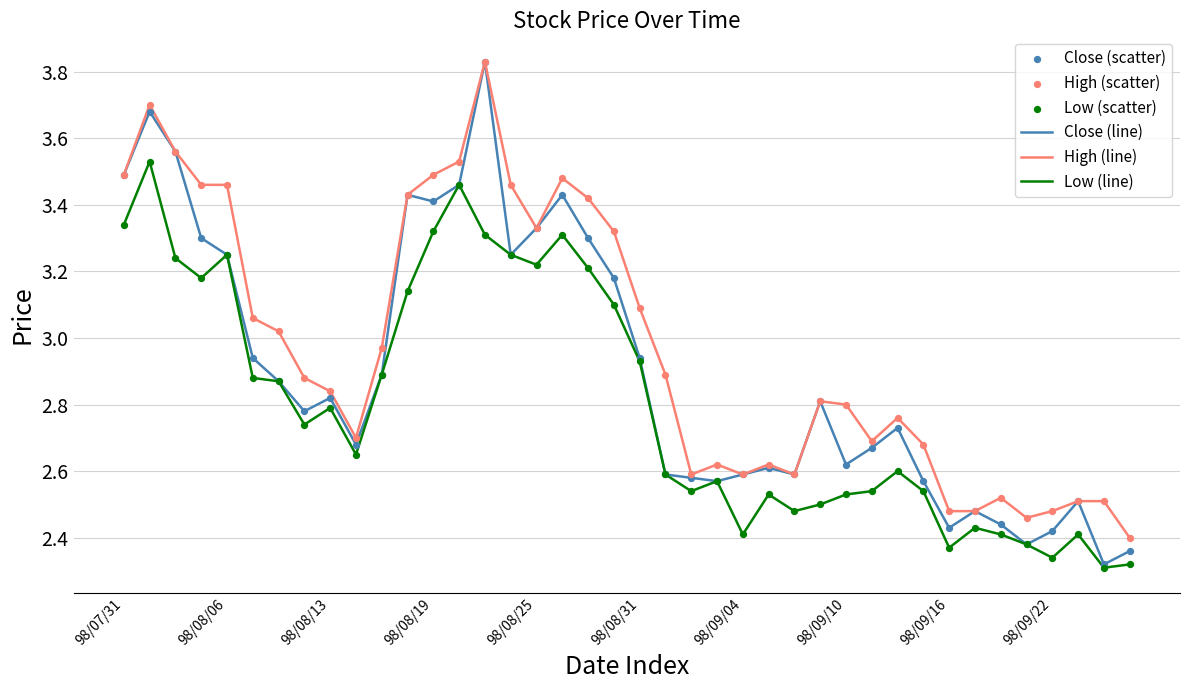

Which series has the largest total across all categories?

High (line)